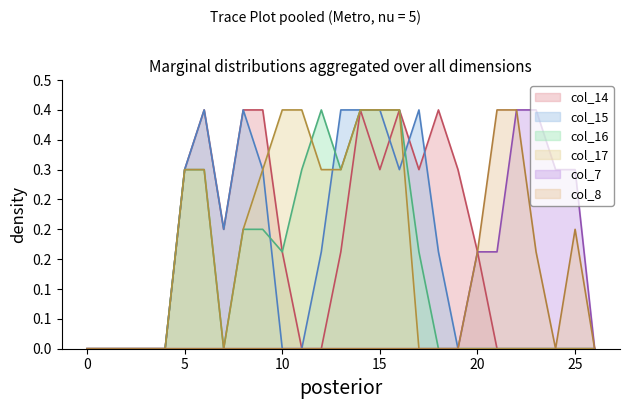

True or false: col_17 has a value of 0.6 at 11.

False